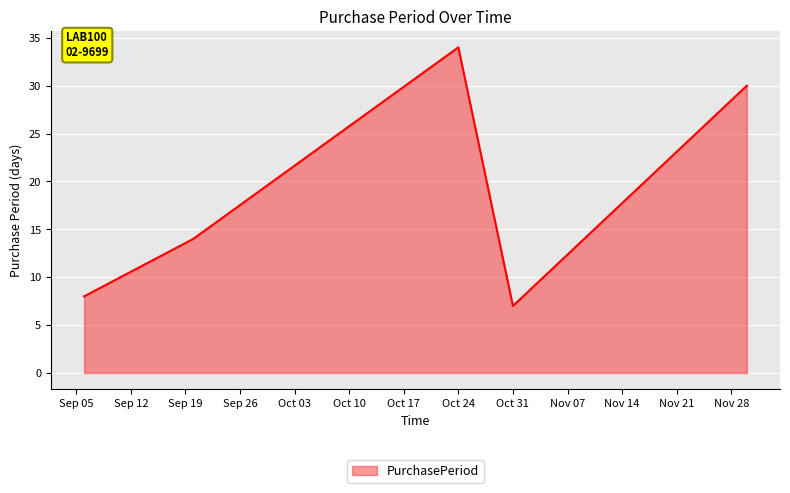

What is the minimum value shown in the chart?

7